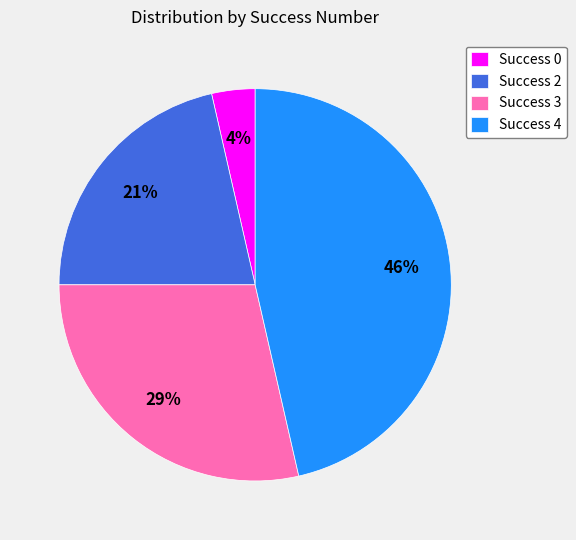

To the nearest percent, what is the average slice percentage?

25%